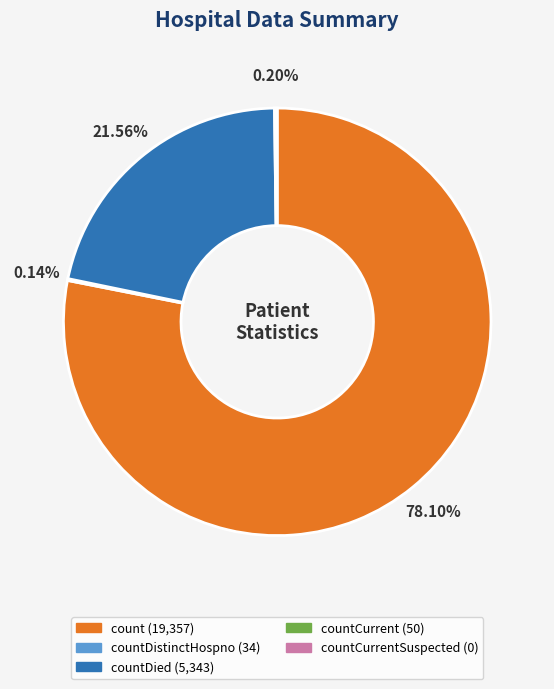

Is there a majority slice in this chart?

Yes